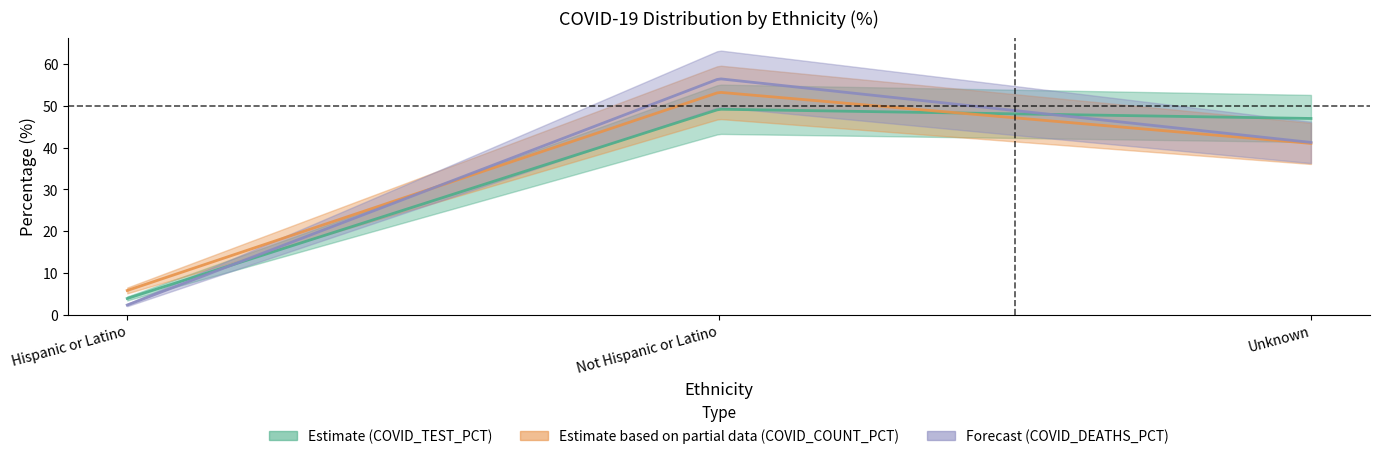

List the labels in order of COVID_TEST_PCT value, largest first.

Not Hispanic or Latino, Unknown, Hispanic or Latino